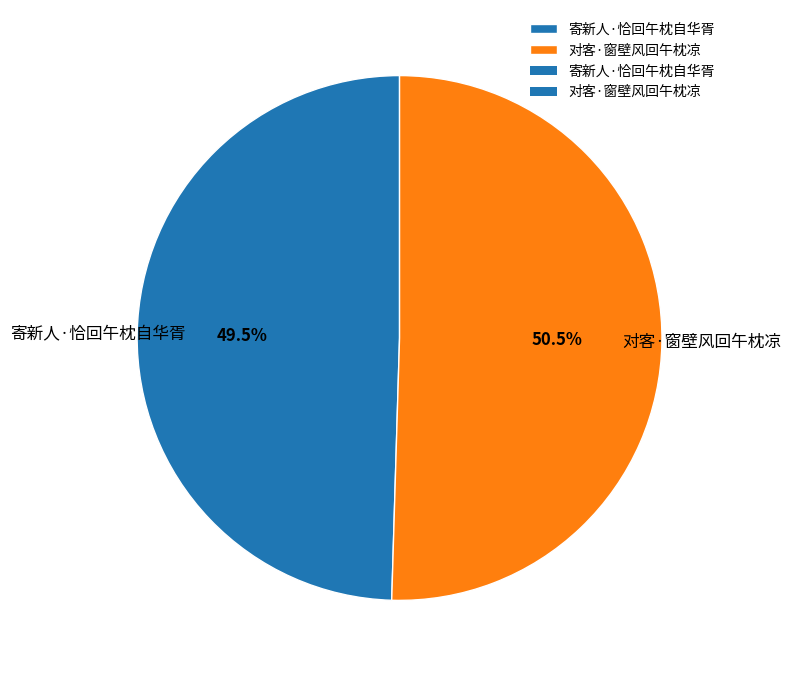

What is the ratio of the value at 对客·窗壁风回午枕凉 to the value at 寄新人·恰回午枕自华胥?

1.0